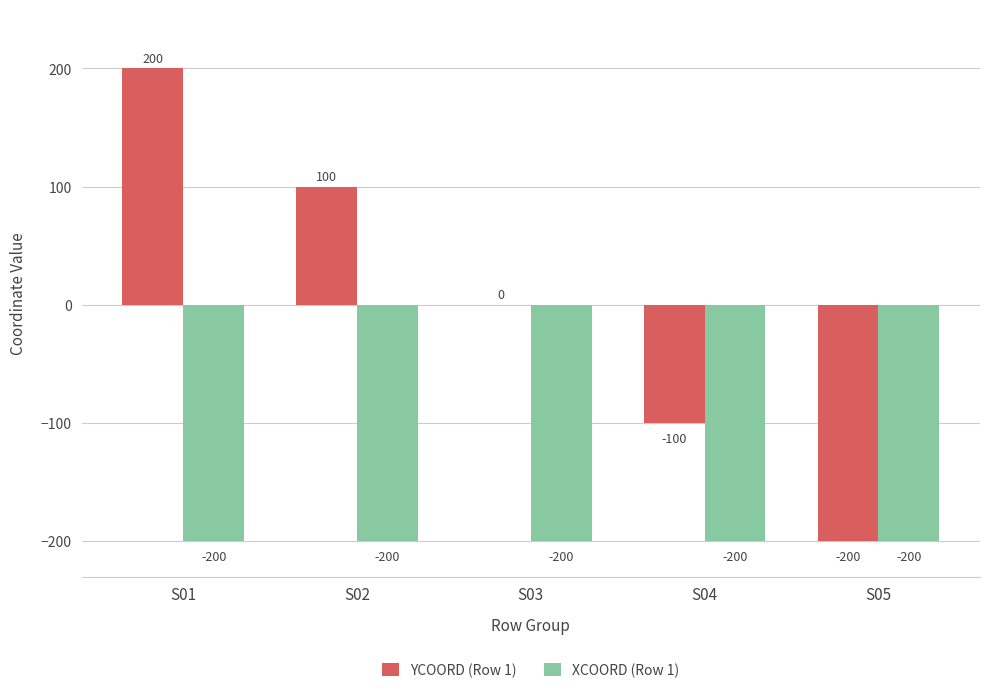

How many distinct data groups are displayed?

2